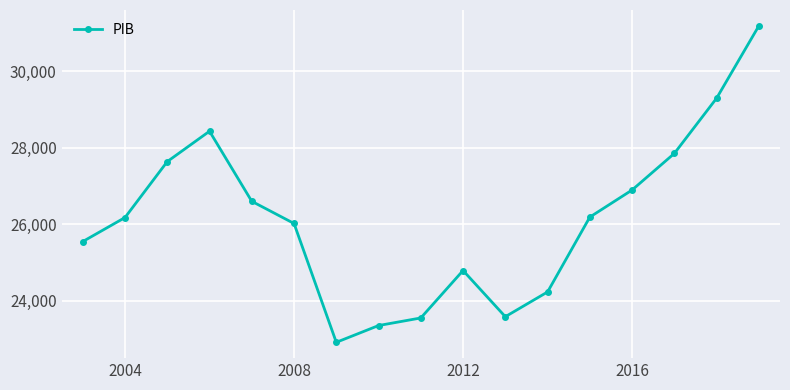

What is the sum of all values?

444241.1